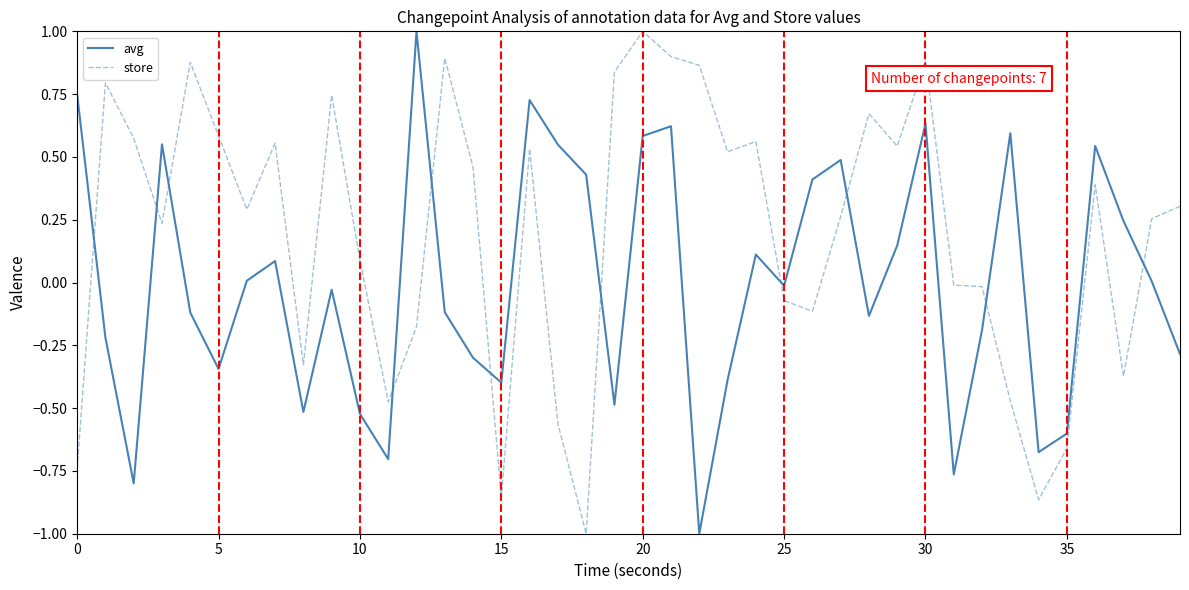

What is the label of the 19th point from the right?

21